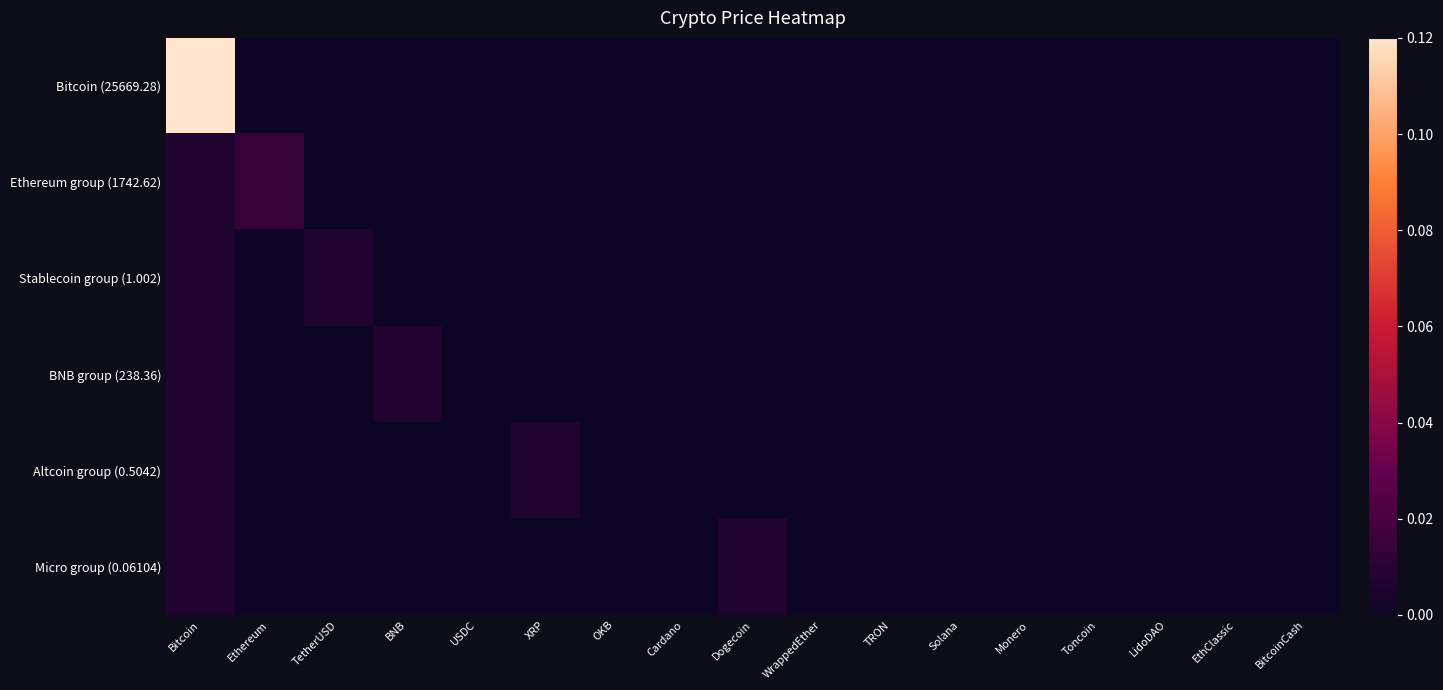

Count the number of data series in this chart.

6